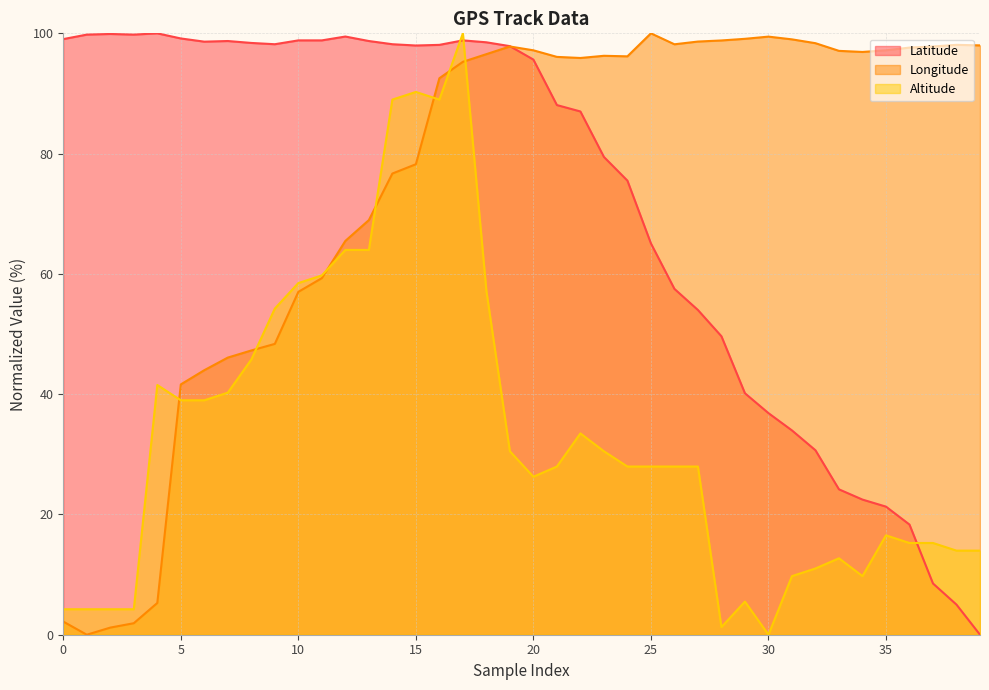

Rank the series at 22 from lowest to highest value.

Altitude, Latitude, Longitude